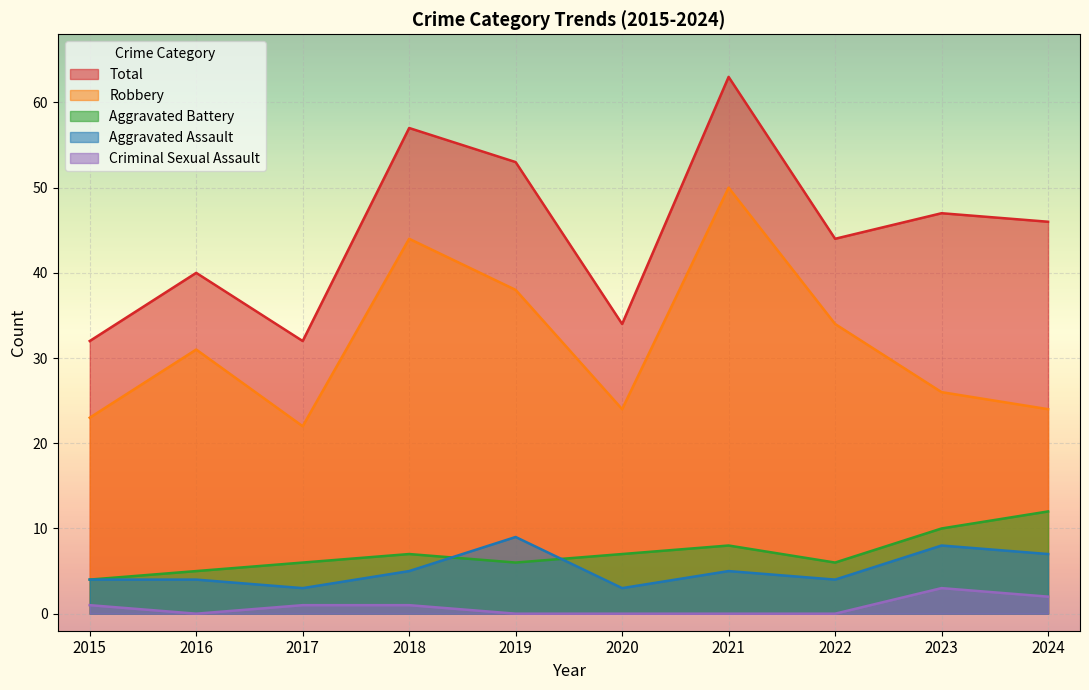

List the labels in order of Total value, largest first.

2021, 2018, 2019, 2023, 2024, 2022, 2016, 2020, 2015, 2017